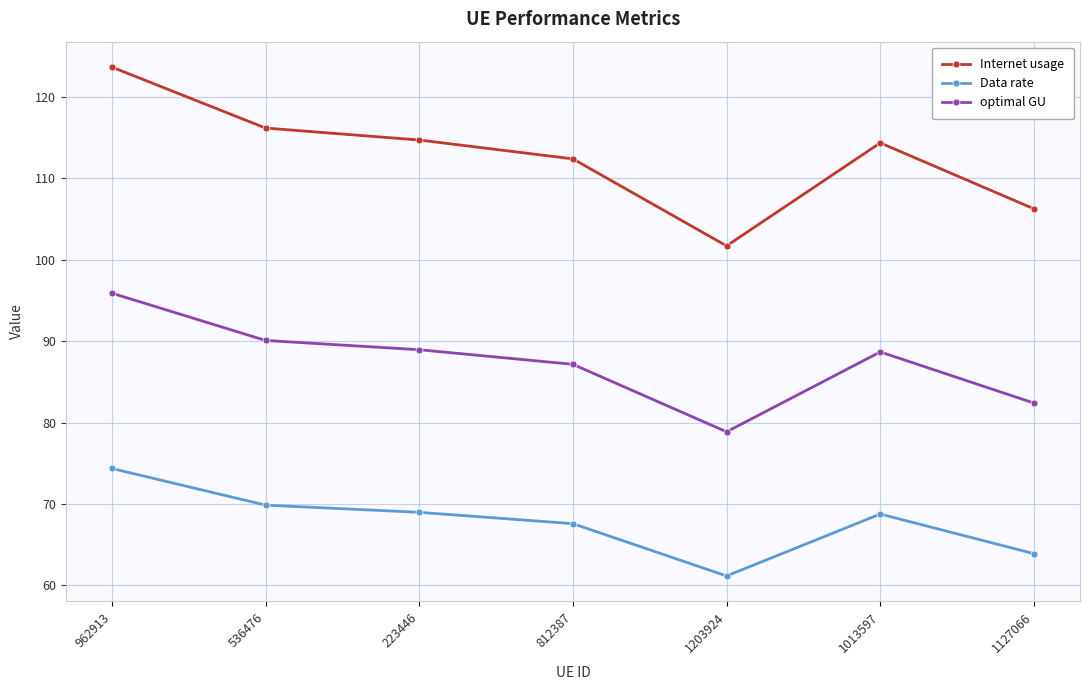

What is the difference between the Data rate values at 962913 and 812387?

6.8